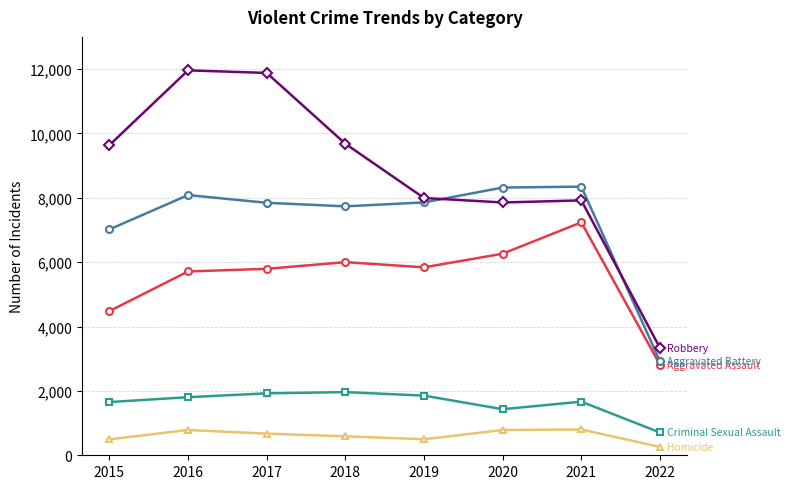

How many distinct data groups are displayed?

5